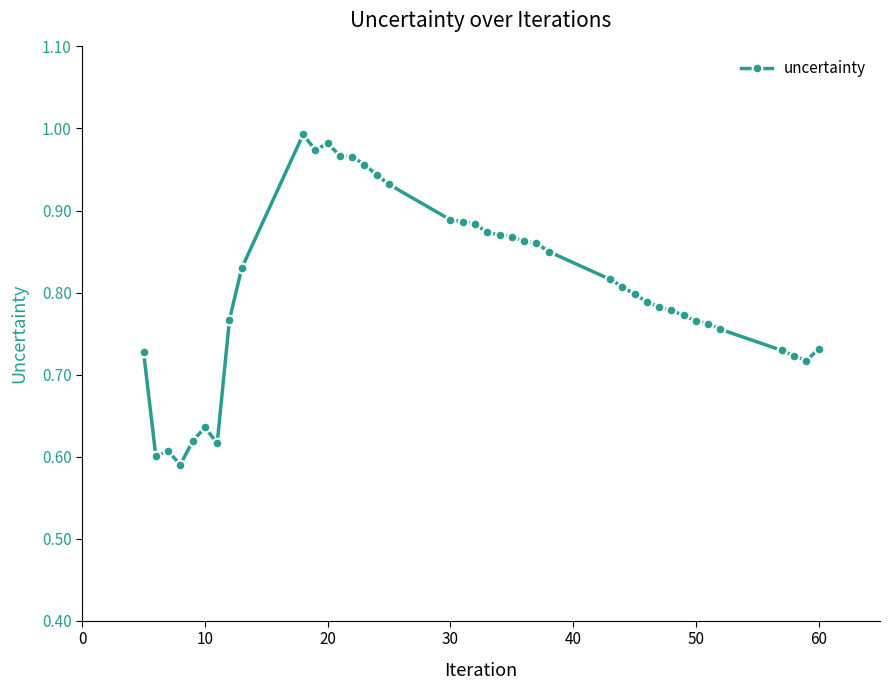

What is the sum of all values?

32.3